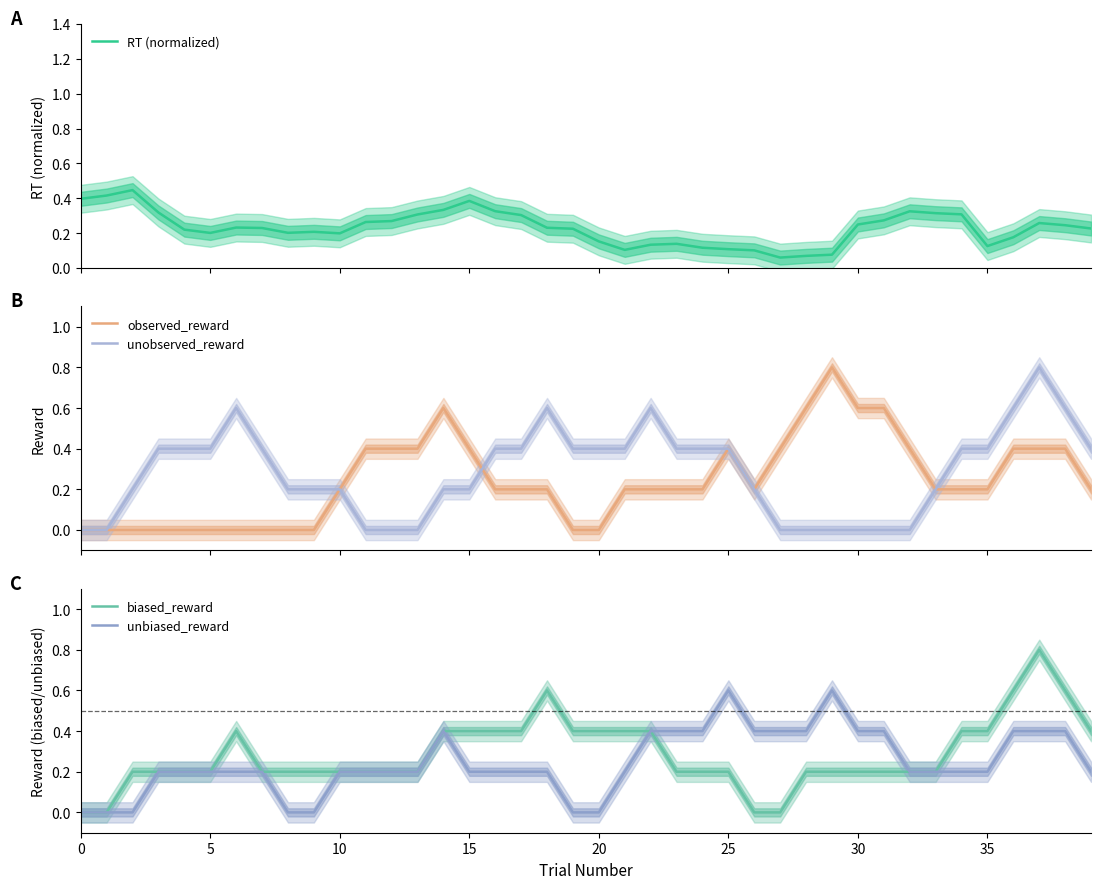

Which series changed the most between 20 and 34?

observed_reward